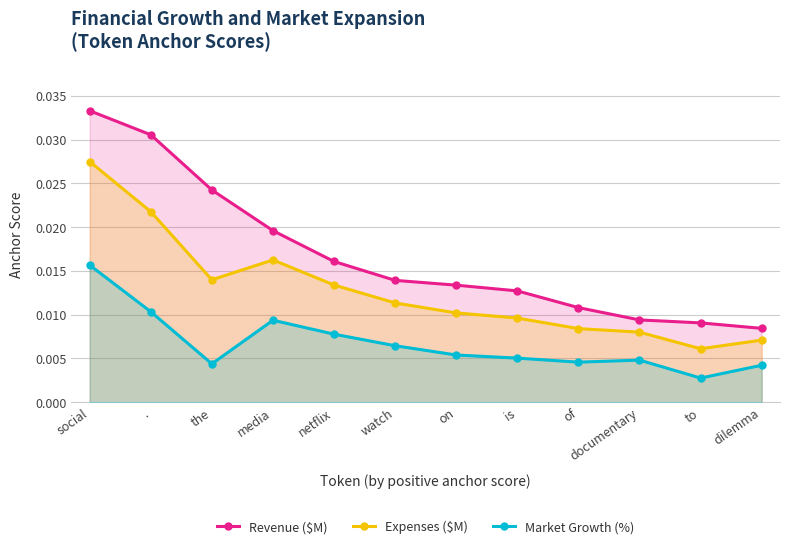

True or false: Market Growth (%) and Revenue ($M) cross at least once.

False